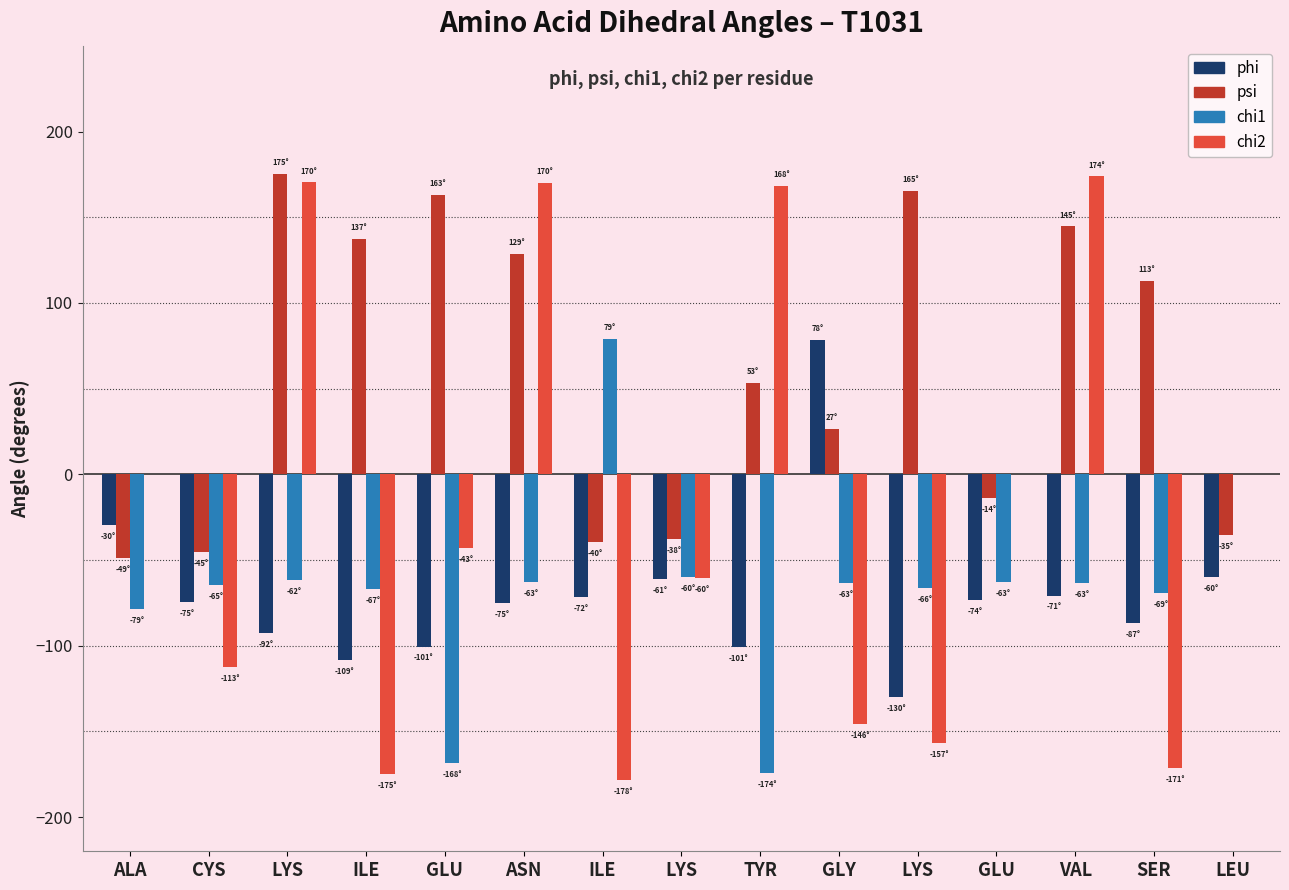

What is the label of the 13th bar from the right?

LYS